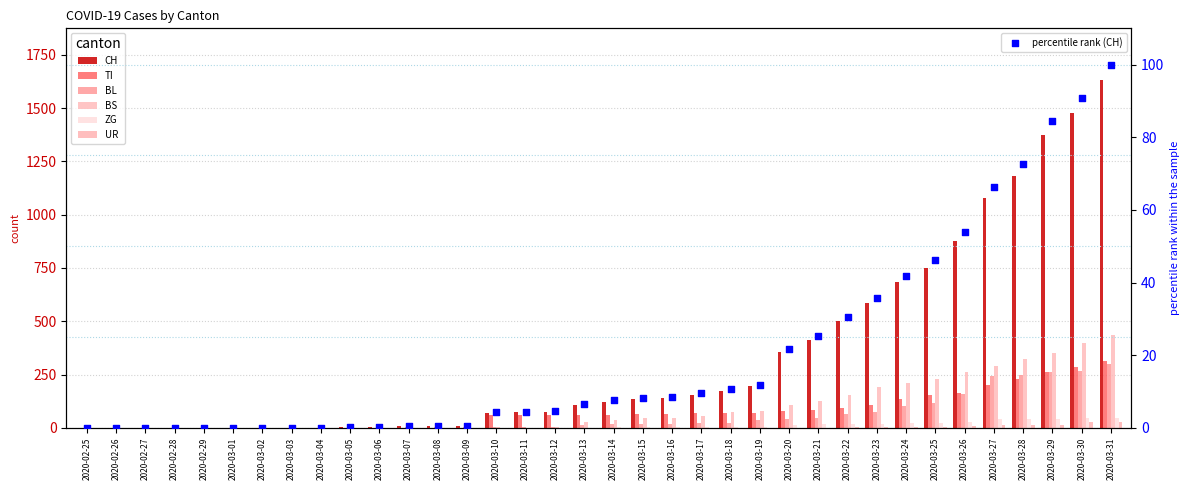

At how many categories does at least one series exceed 308?

12